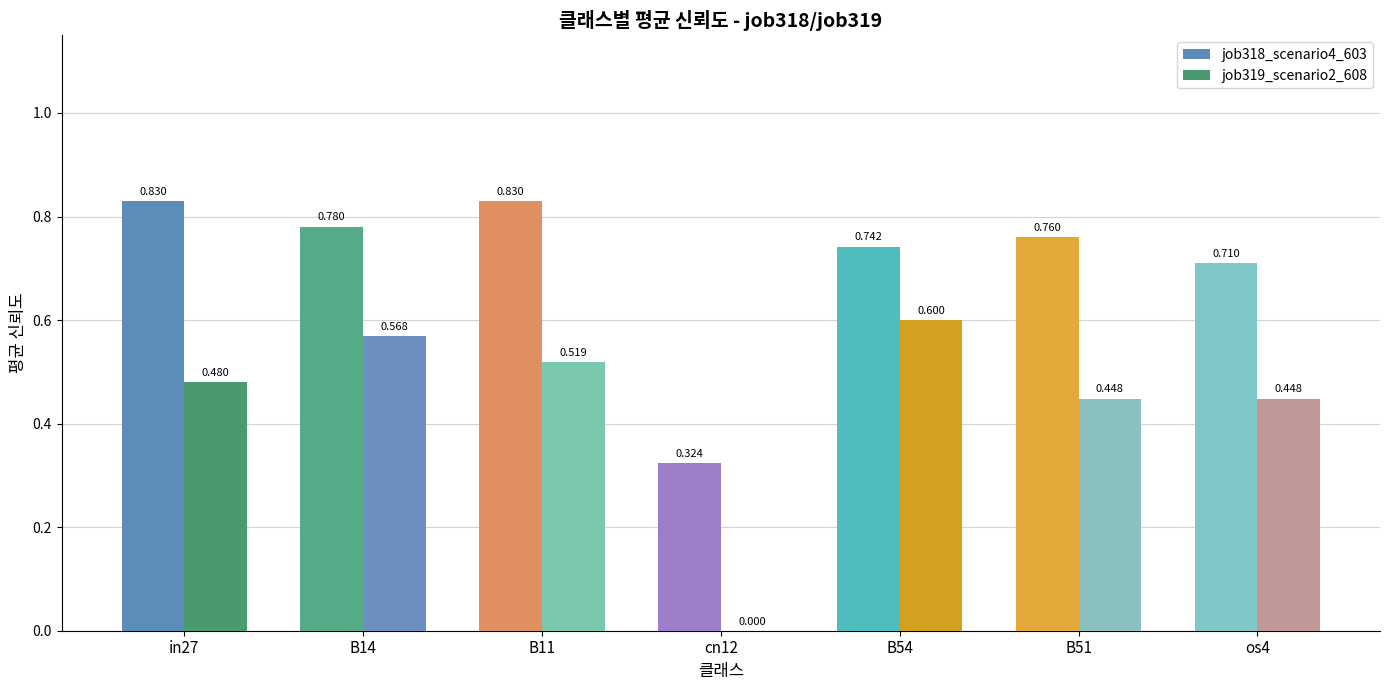

How many job318_scenario4_603 values are between 0 and 1?

7